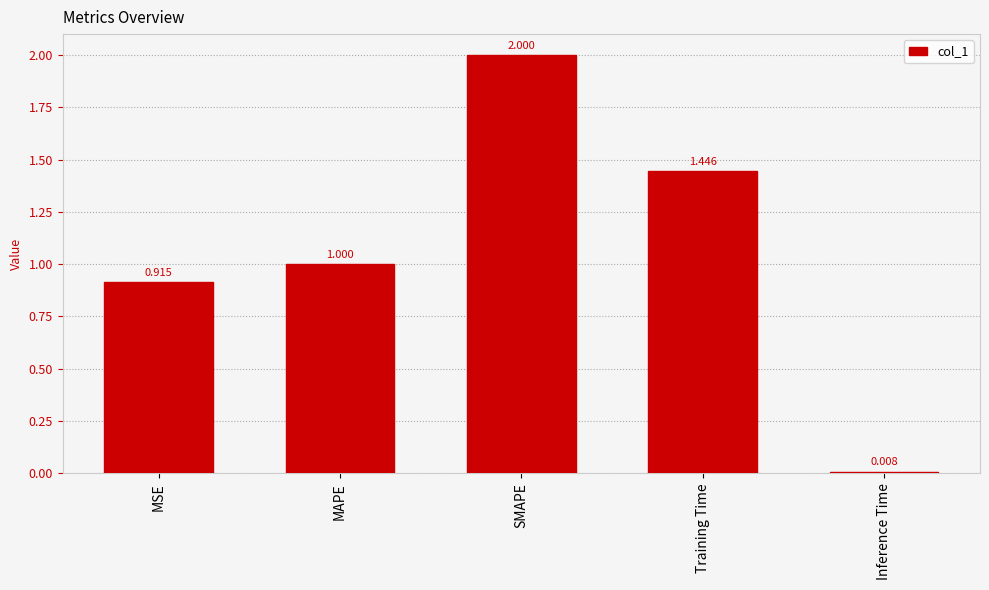

What is the label of the 3rd bar from the left?

SMAPE